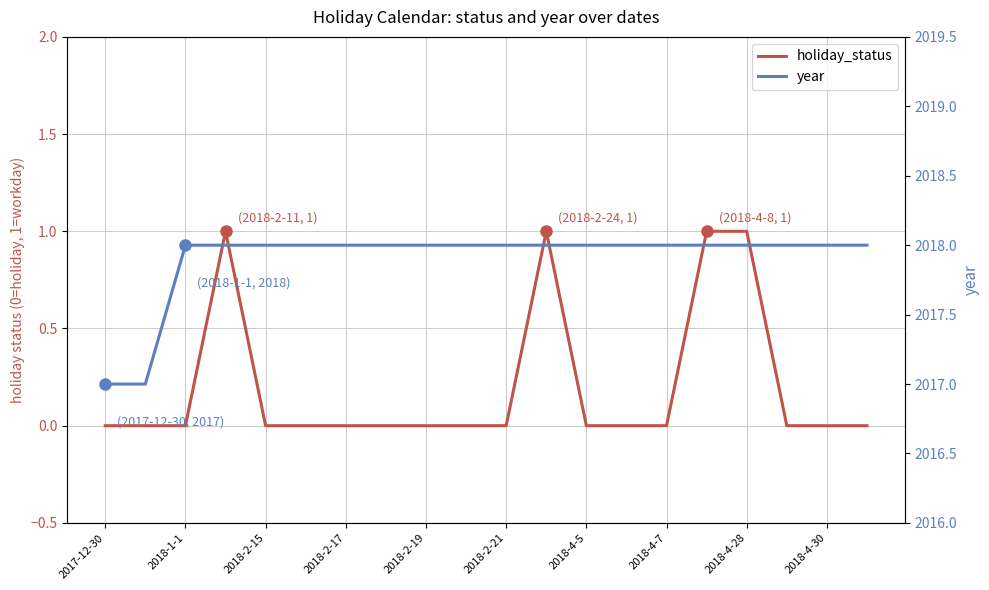

How many categories are shown in the chart?

20